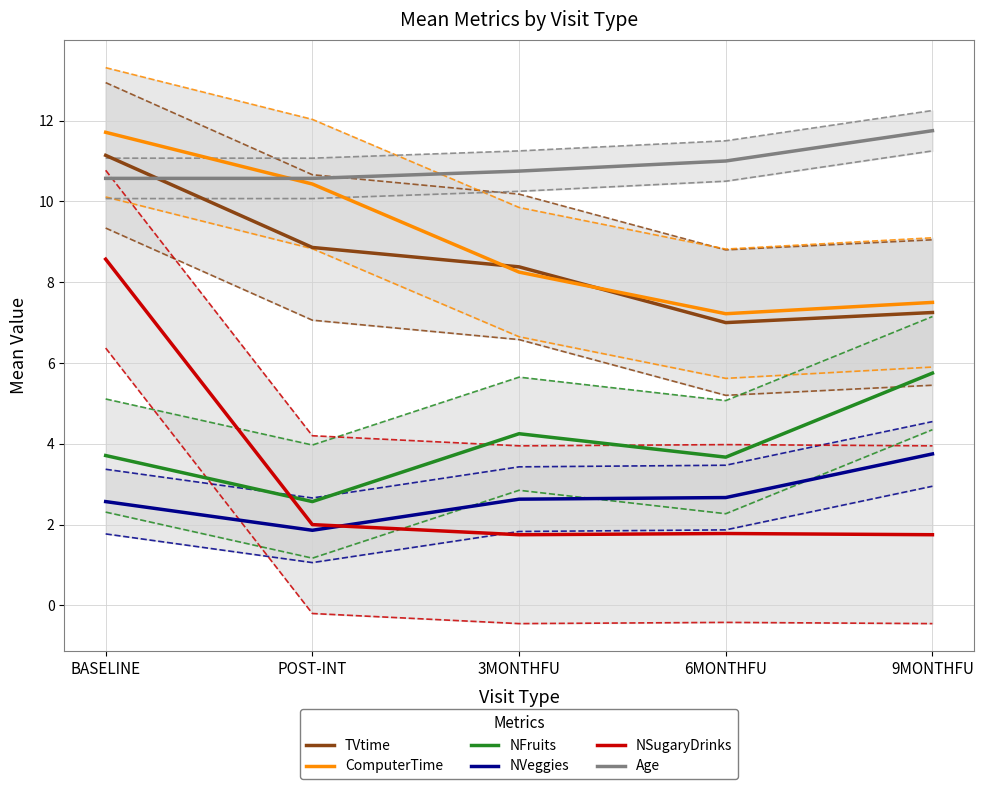

What are all the series names shown in the legend?

TVtime, ComputerTime, NFruits, NVeggies, NSugaryDrinks, Age